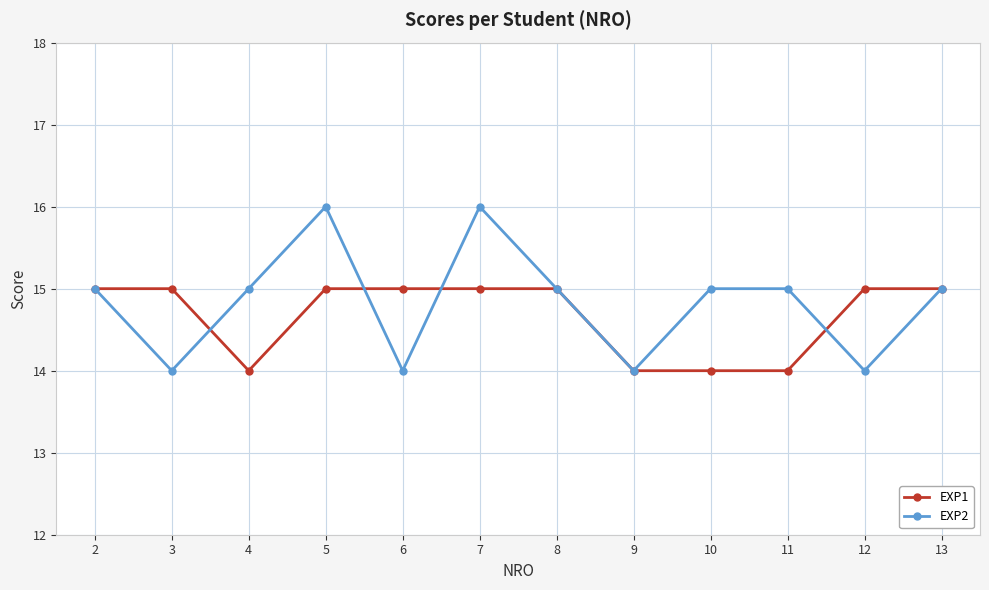

The EXP2 series shows 9 at 9. True or false?

False